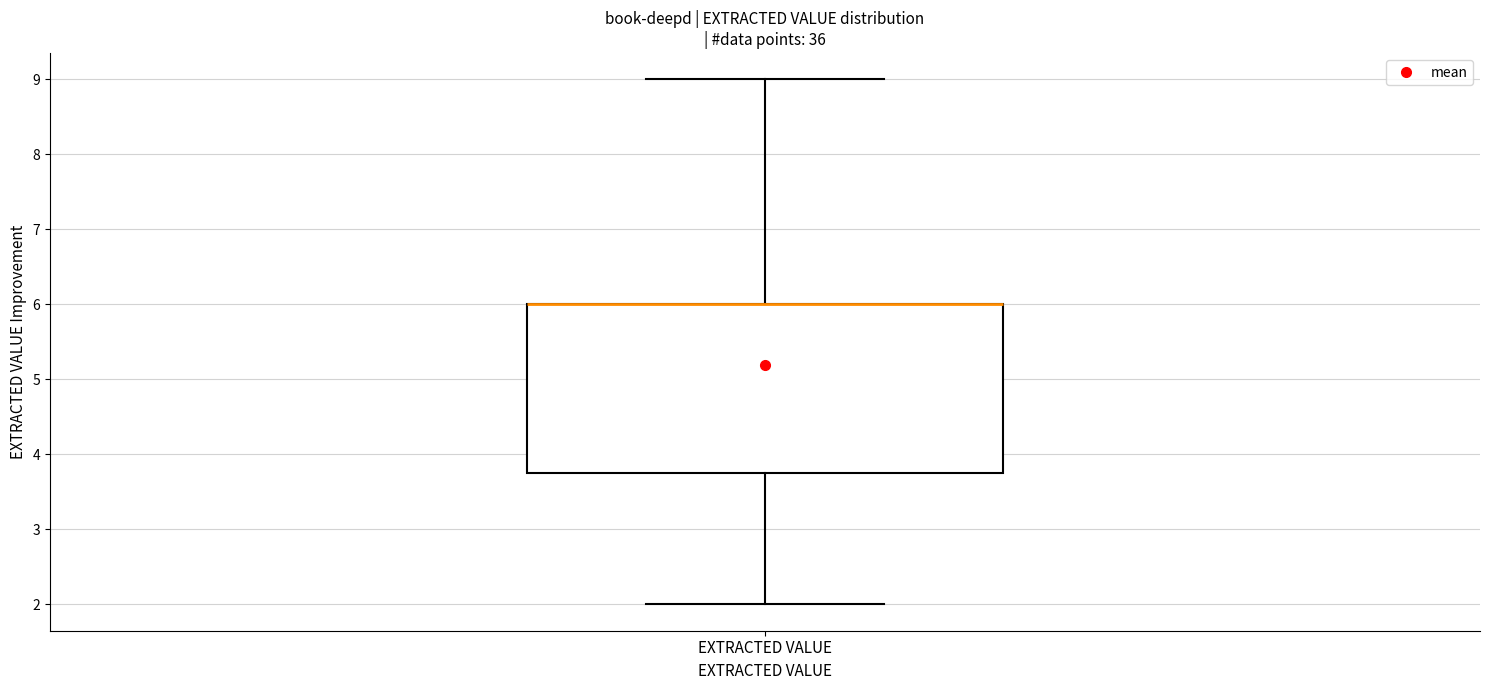

Transcribe this box plot: give where the median line is, the range the box spans, and where the two whiskers end, as read against the y-axis. The values are not printed on the chart, so give them approximately, as read against the axis.

median 6.0 (drawn on the box's upper edge), box 3.8 to 6.0, whiskers 2.0 to 9.0